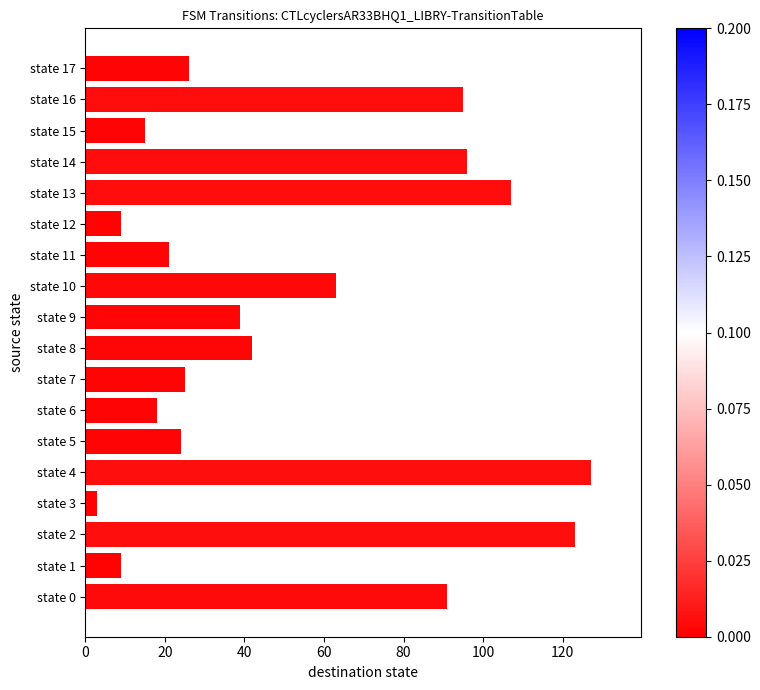

The value at state 6 is 18. True or false?

True